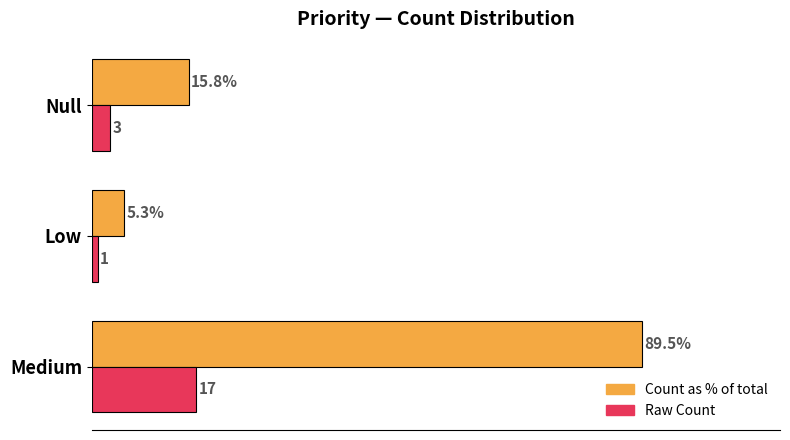

At which category is the sum across all series the highest?

Medium